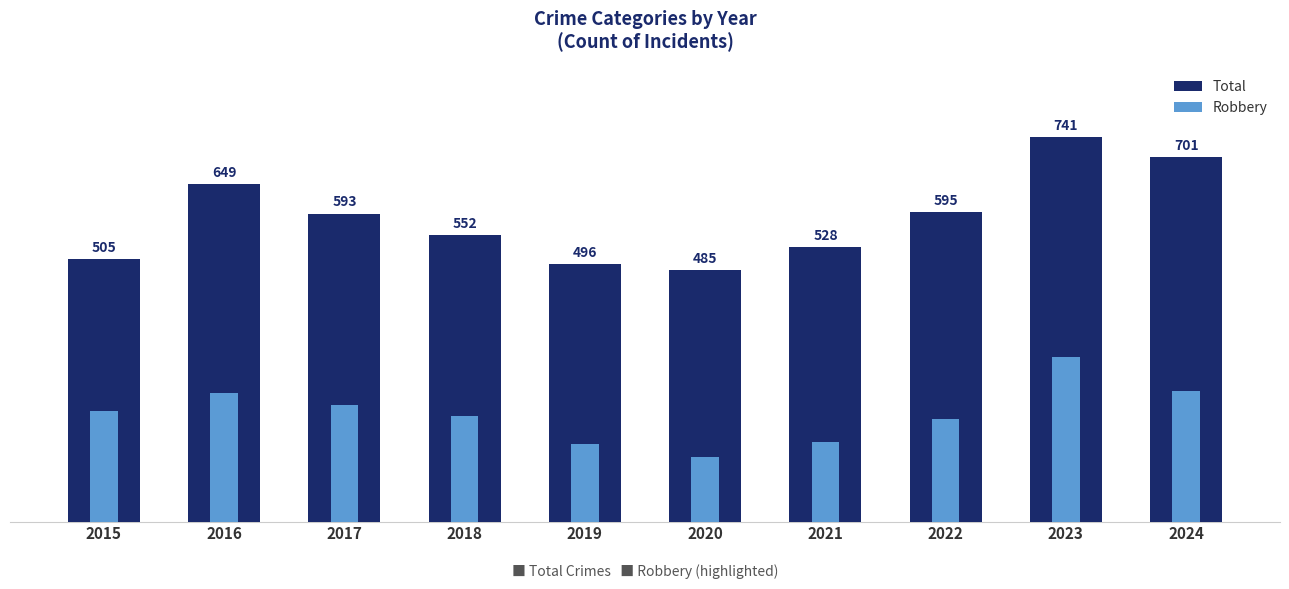

Is it true that Robbery equals 224 at 2017?

True